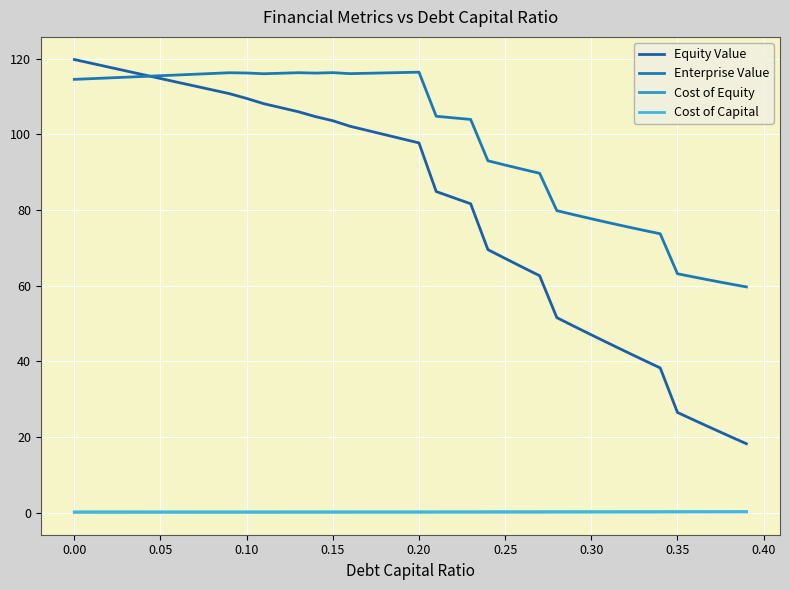

How many lines are shown in the chart?

4